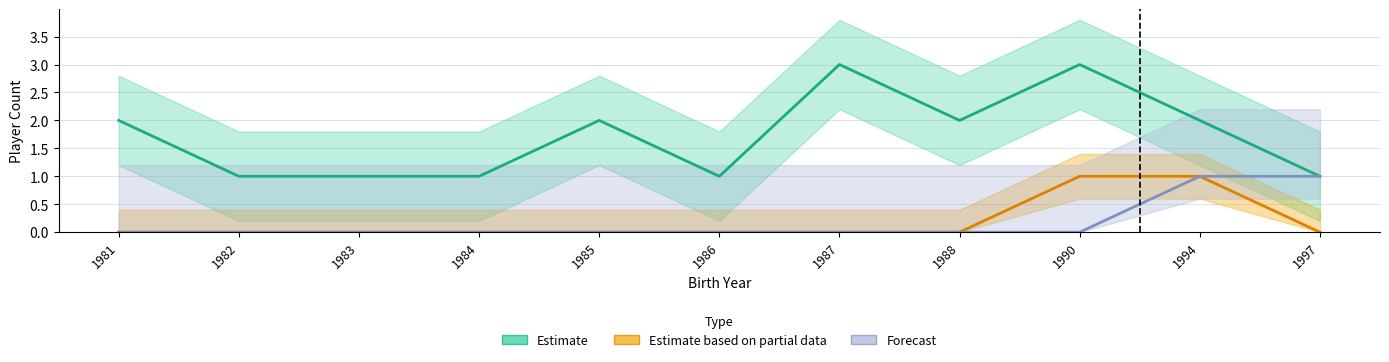

What is the difference between the Estimate values at 1987 and 1981?

1